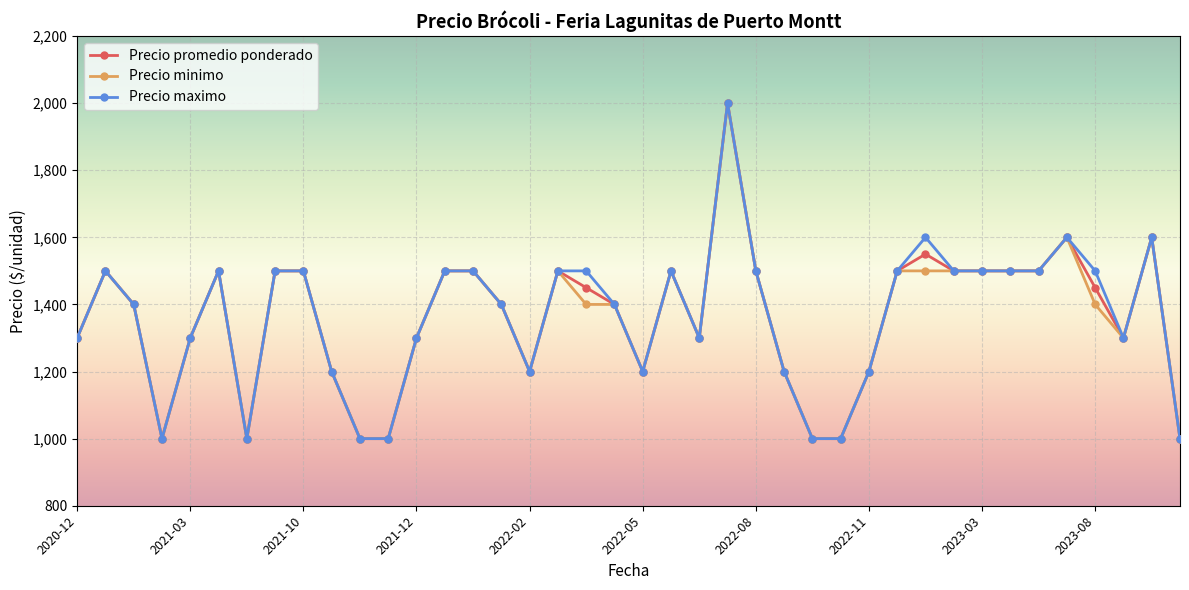

What is the value of the Precio promedio ponderado point at the 30th from the left?

1500